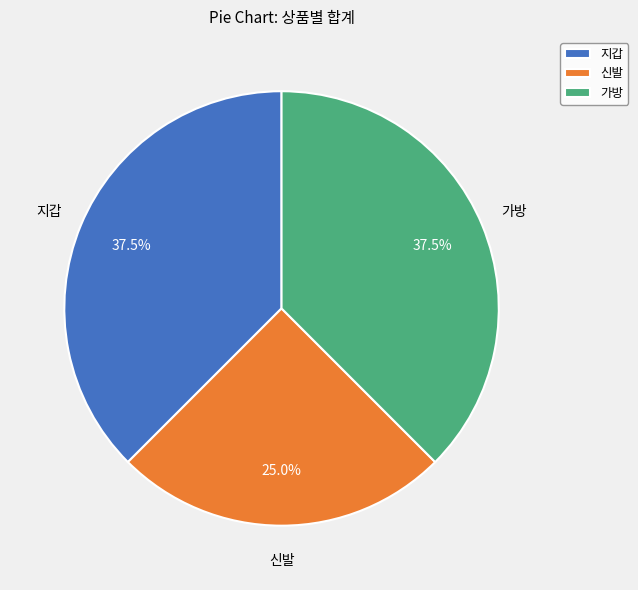

Does any single category account for the majority?

No